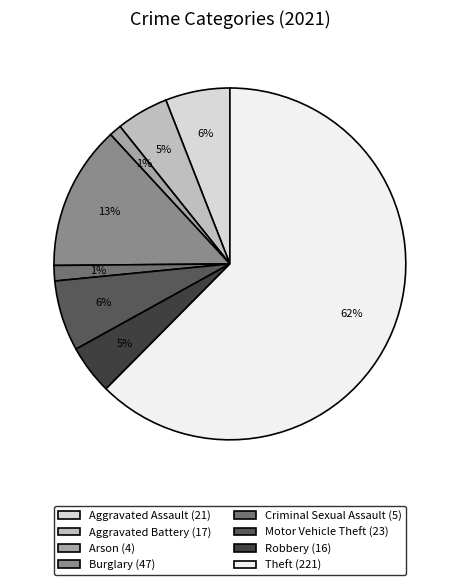

What percentage is the Aggravated Assault slice, to the nearest percent?

6%